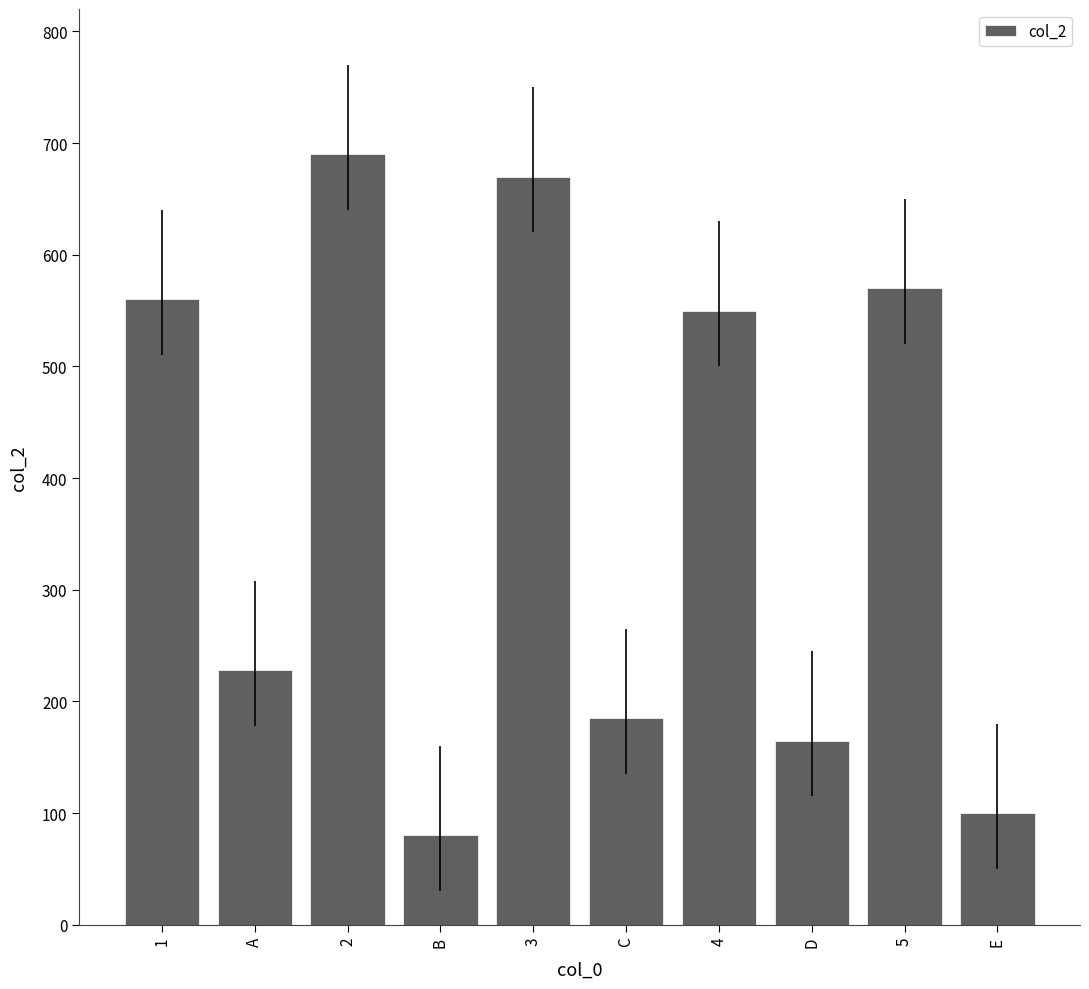

Reading left to right, transcribe all the data shown in this chart.

1=560	A=228	2=690	B=80	3=670	C=185	4=550	D=165	5=570	E=100